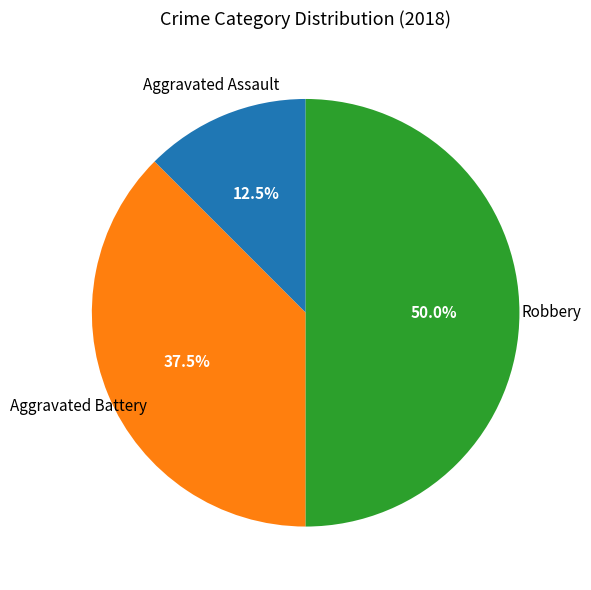

How many slices are in this pie chart?

3